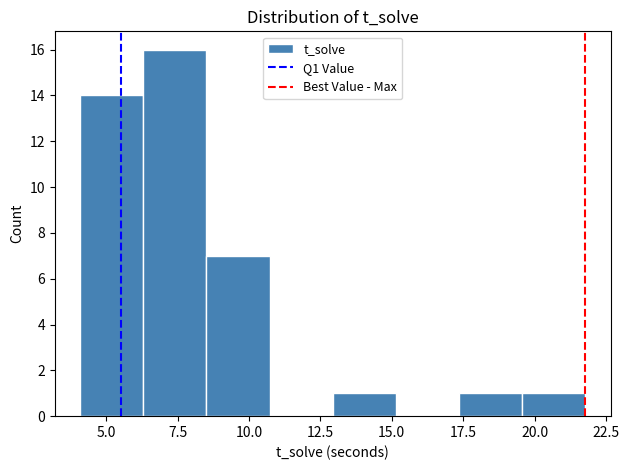

Which range on the x-axis has the tallest bar?

6.5 to 8.5